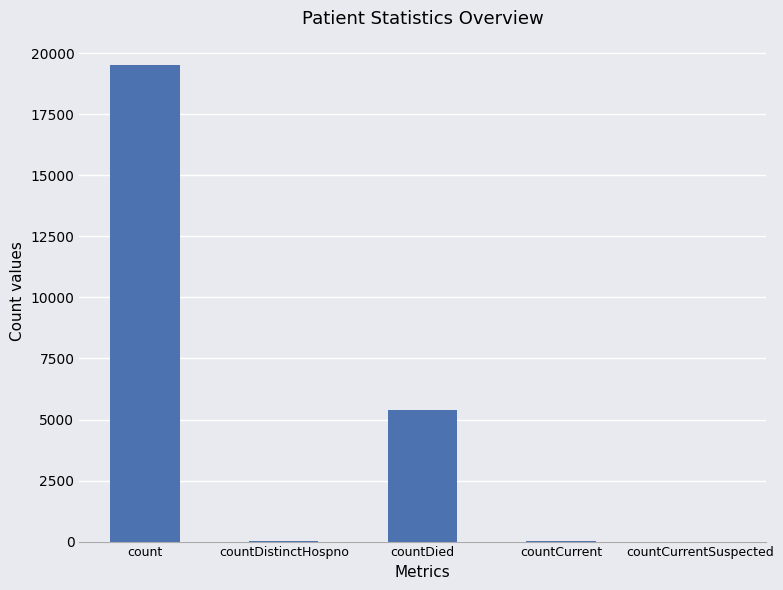

What is the greatest value displayed?

19541